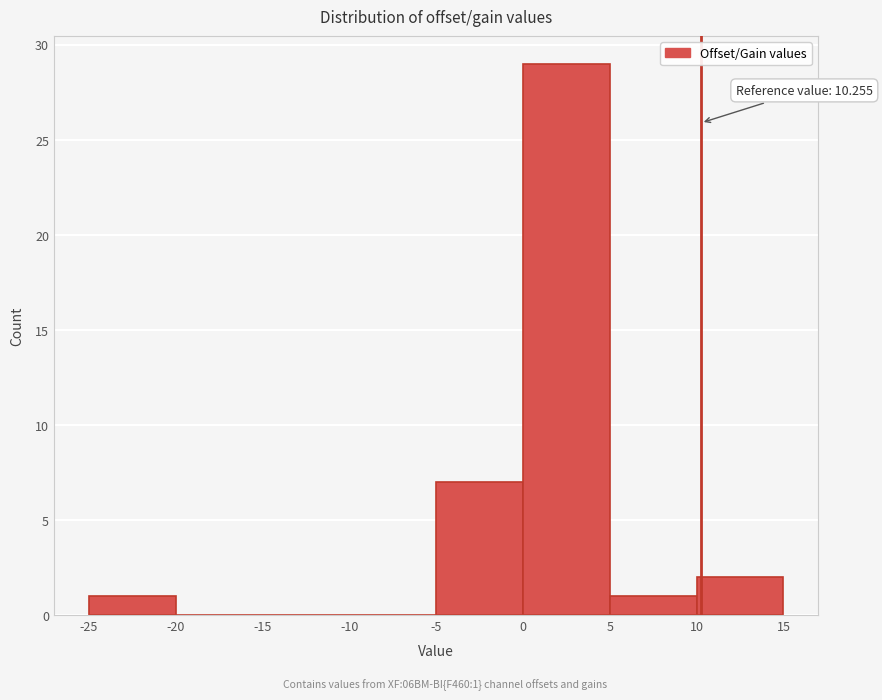

Which range on the x-axis has the tallest bar?

0 to 5